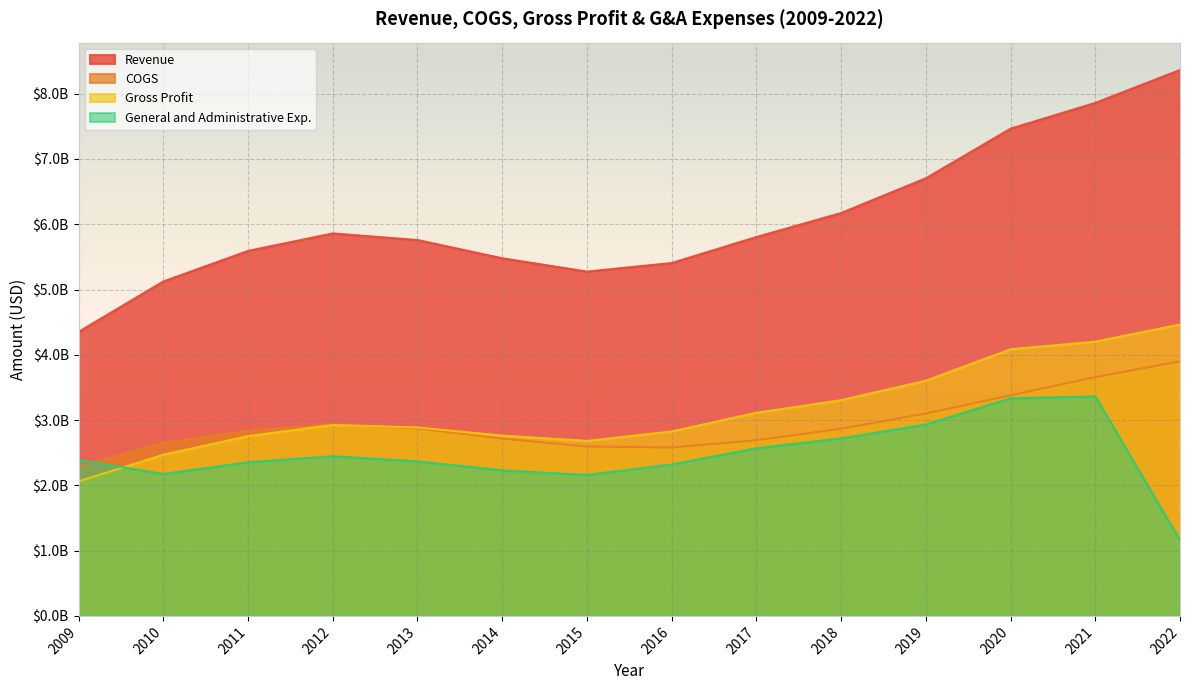

The General and Administrative Exp. series shows 1082352191 at 2021. True or false?

False